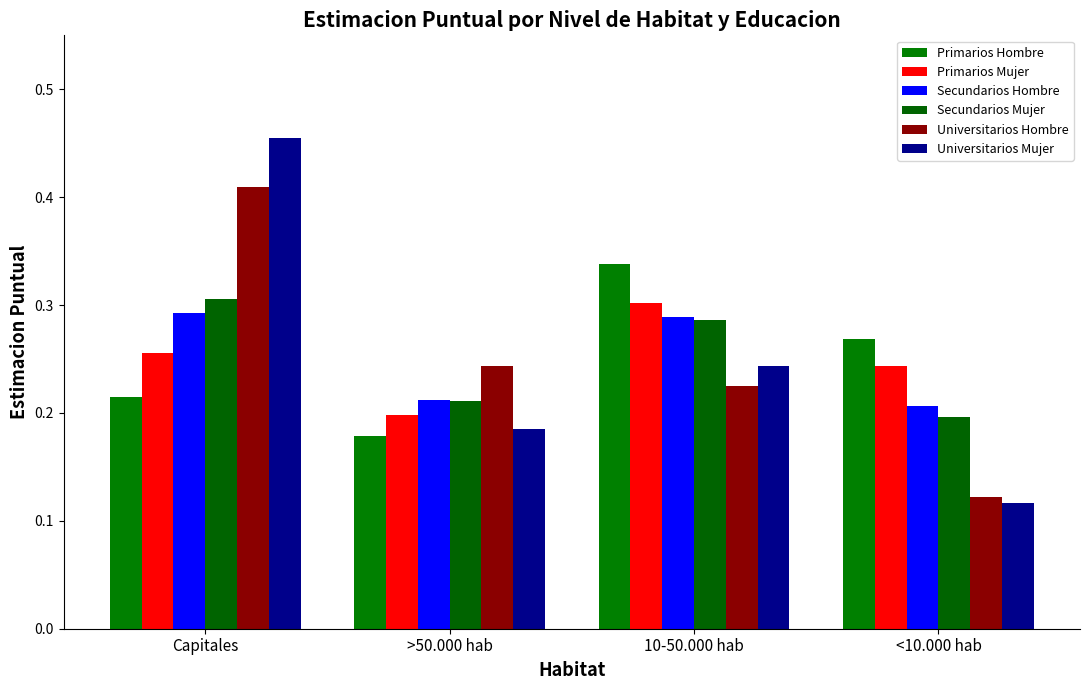

How many series are shown in this chart?

6